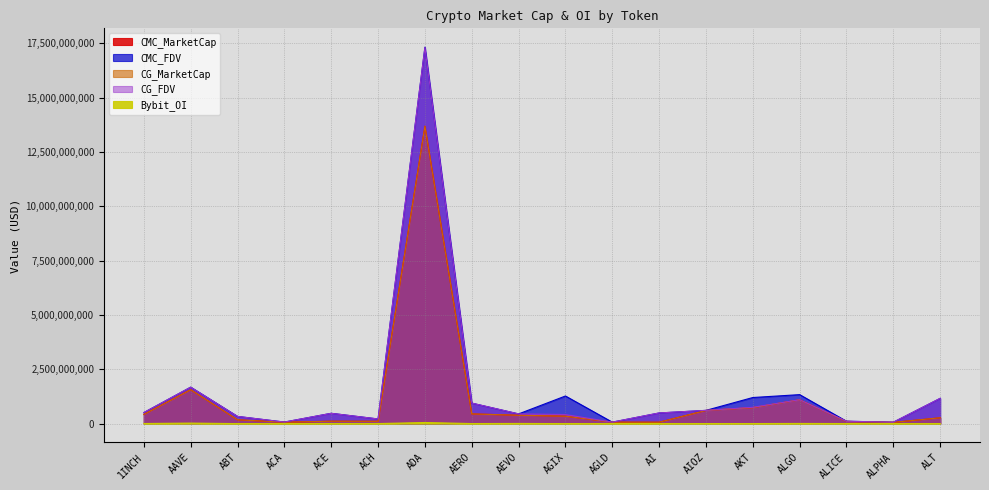

How many interior local valleys does the Bybit_OI series have?

5